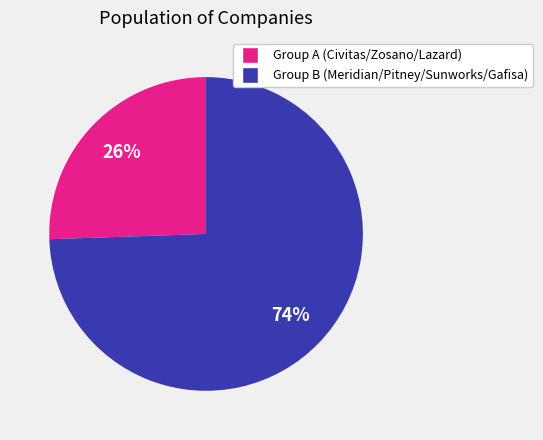

To the nearest percent, what is the average slice percentage?

50%